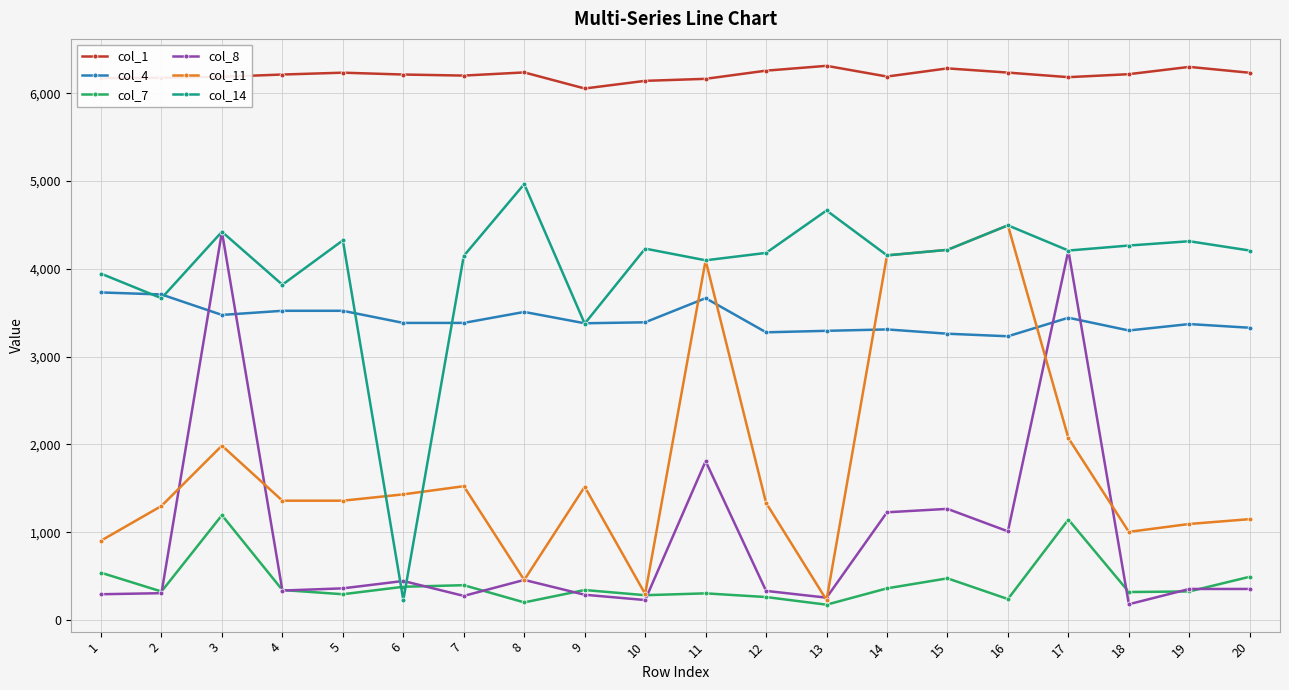

Does the chart display data point markers on the line(s)?

Yes